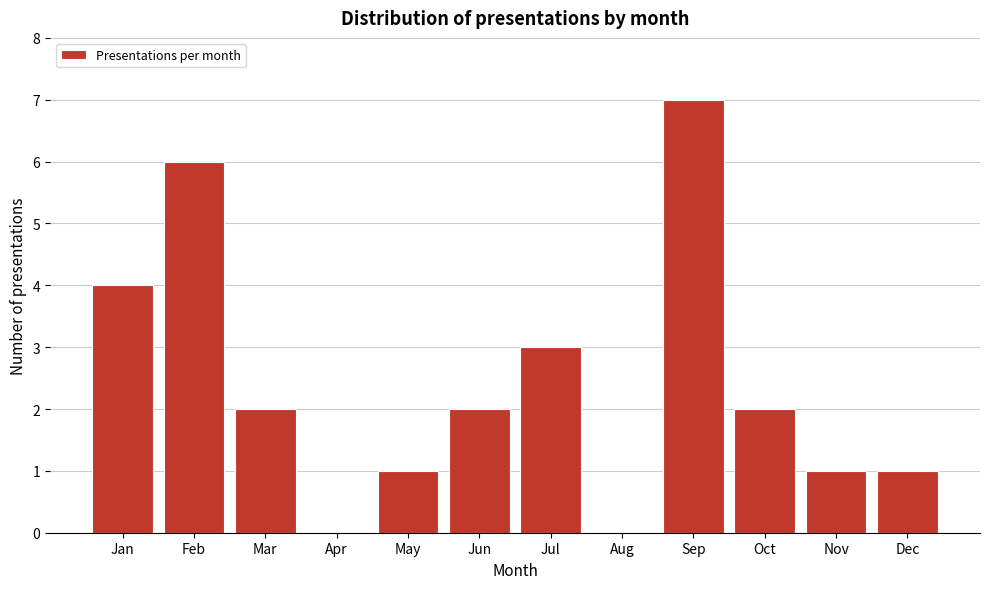

Reading right to left, what are all the values shown in this chart?

Dec=1	Nov=1	Oct=2	Sep=7	Aug=0	Jul=3	Jun=2	May=1	Apr=0	Mar=2	Feb=6	Jan=4